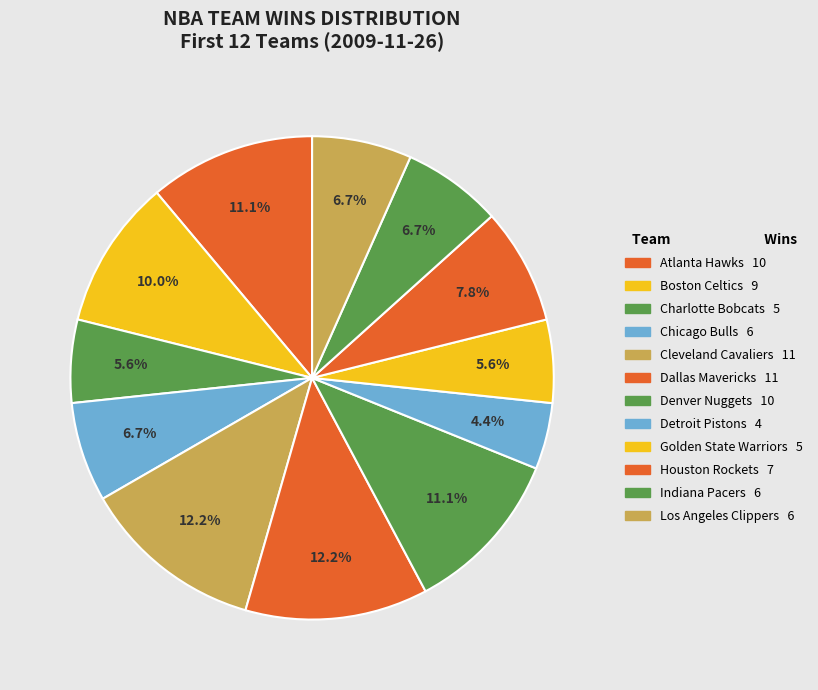

What percentage is the Chicago Bulls slice, to the nearest percent?

7%